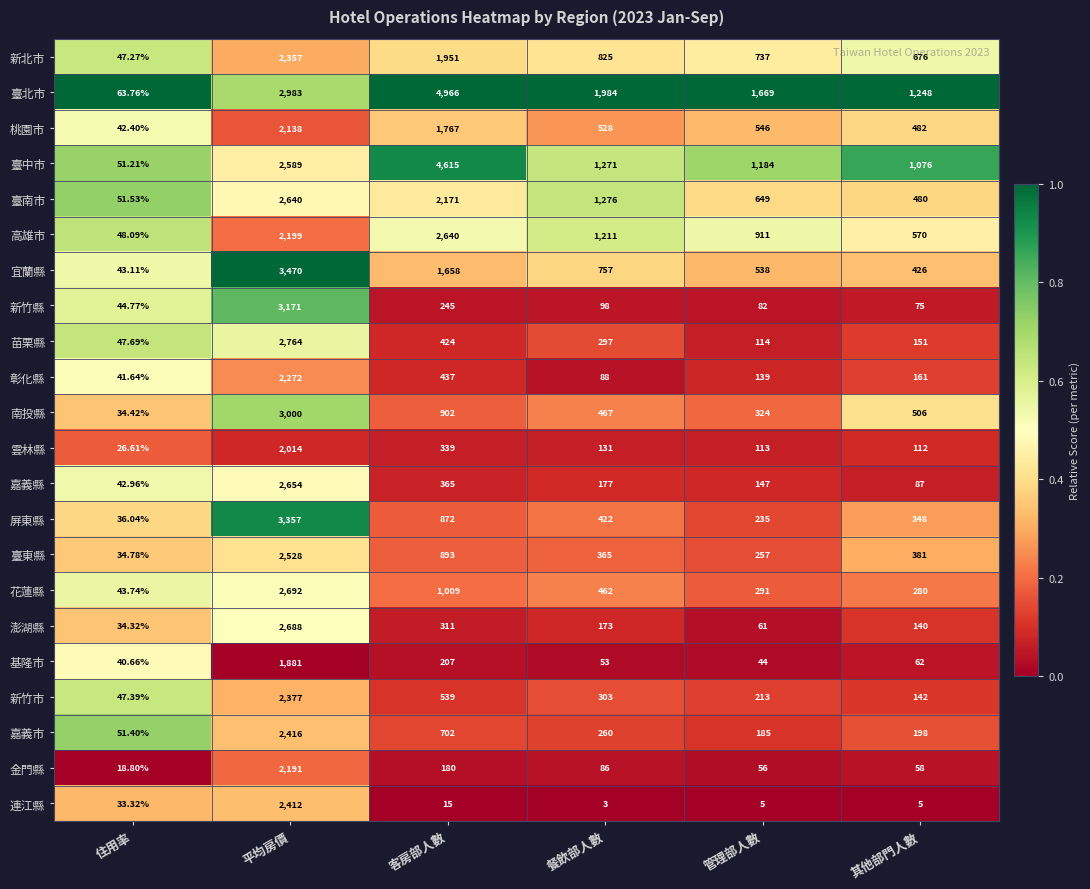

Which series has the largest range (max minus min)?

臺北市